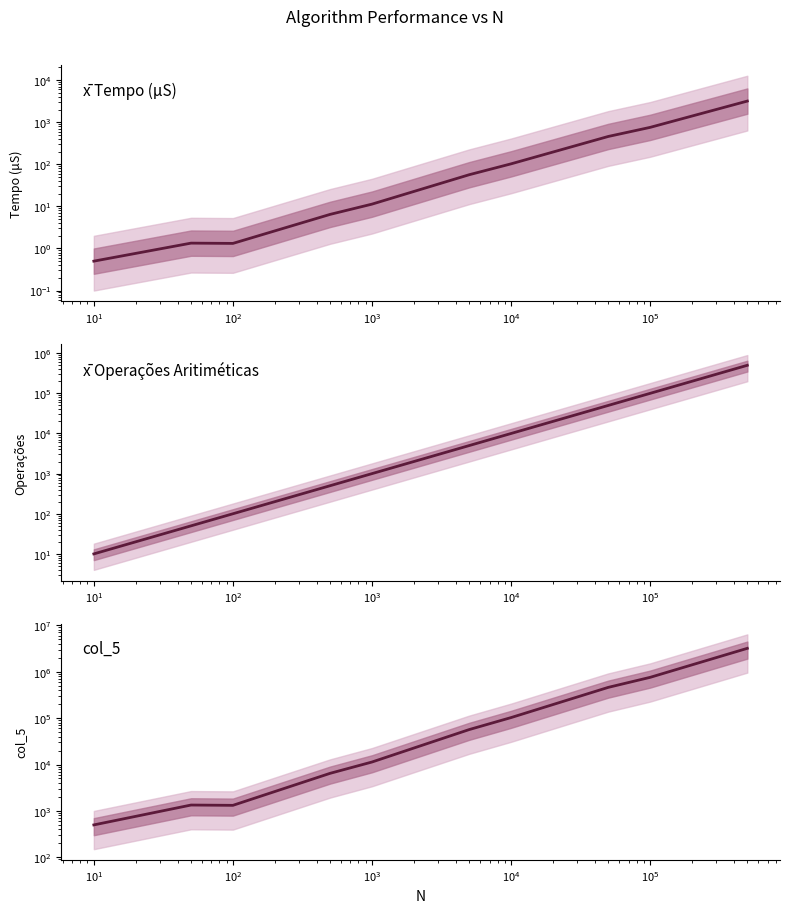

What is the sum of all col_5 values?

4577778.0